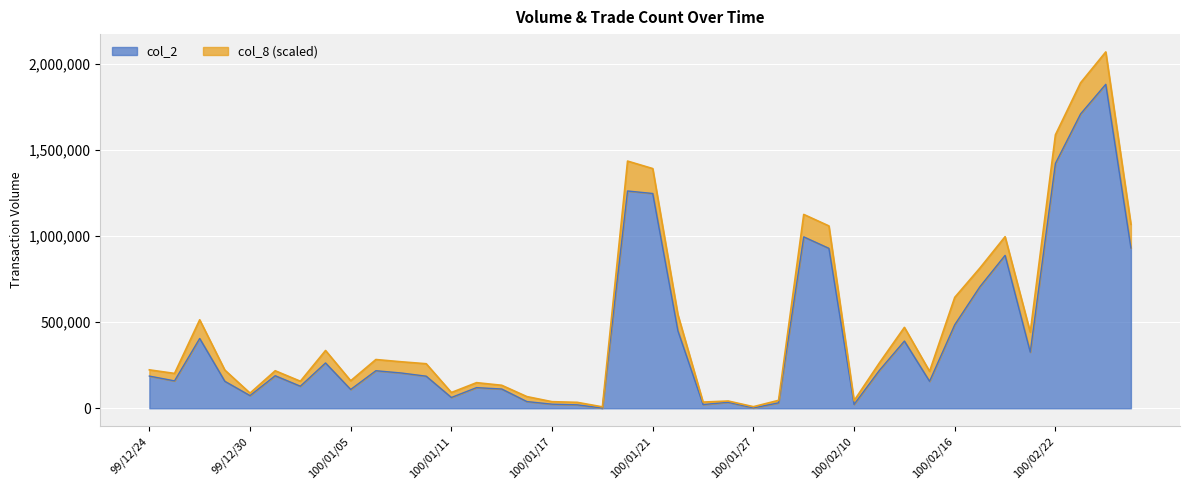

Reading left to right, list all the values displayed in this chart.

186900	158960	405180	156380	73500	188900	127960	263030	109050	217900	204900	186220	62570	119760	111800	38860	23750	19960	950	1261430	1246860	449600	21450	34800	2020	31550	995110	928410	22370	218780	390120	156500	484760	705680	887570	325810	1421170	1708780	1880650	930440